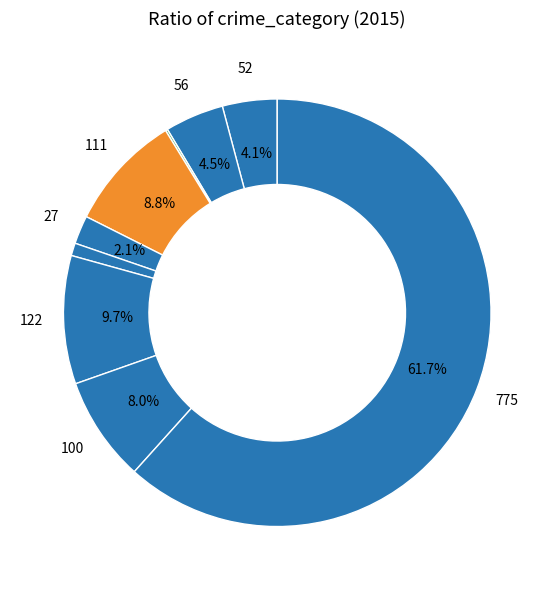

To the nearest percent, what is the average slice percentage?

11%